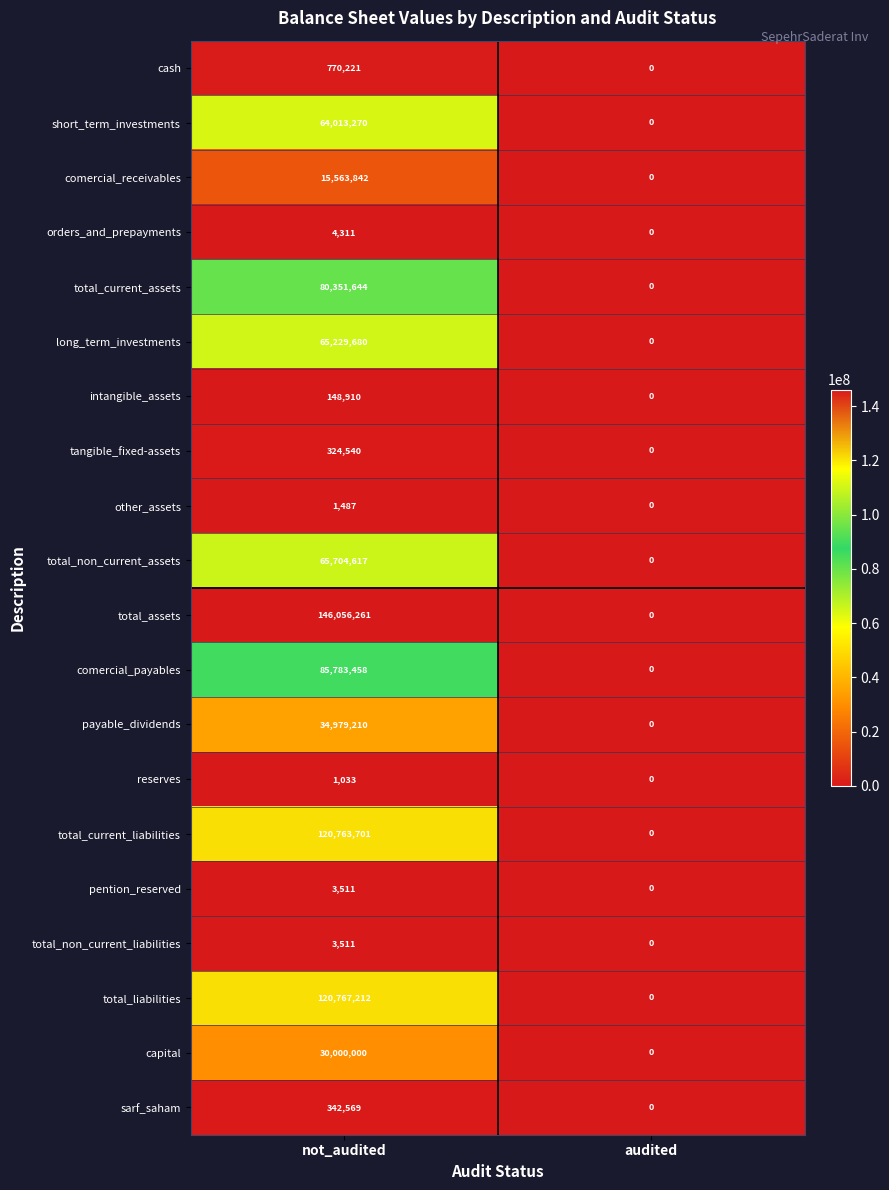

True or false: comercial_payables has a value of 85783458 at not_audited.

True